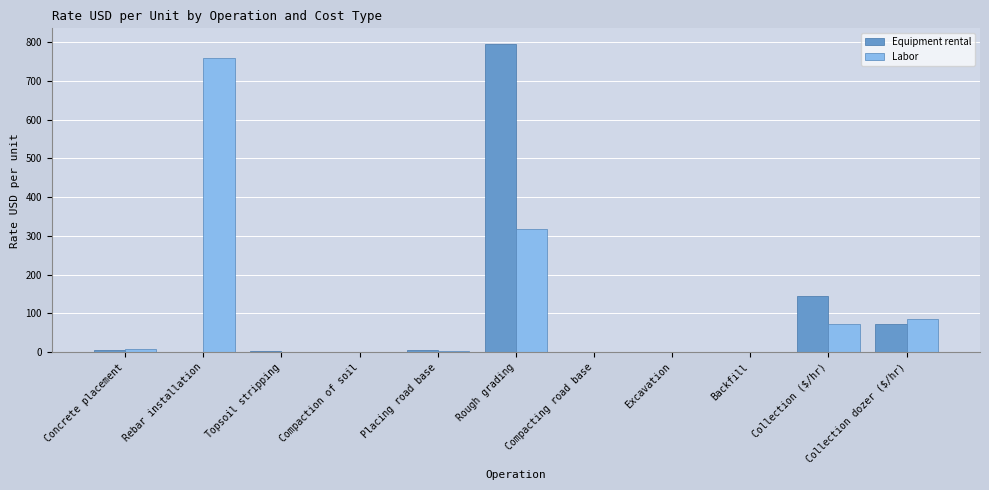

Does the chart contain stacked bars?

No